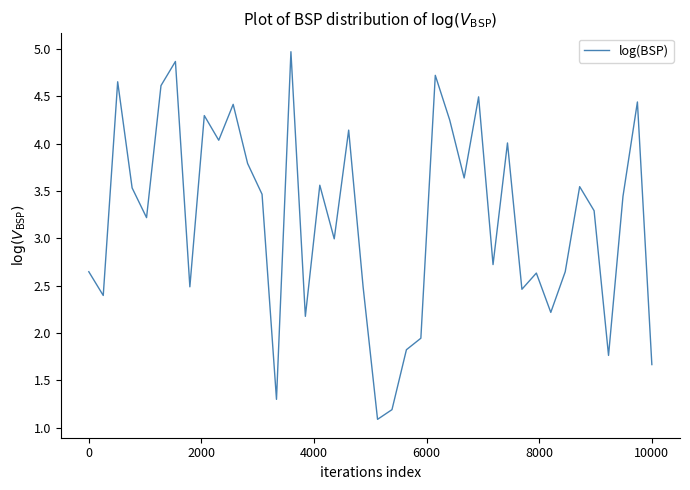

What is the greatest value displayed?

5.0